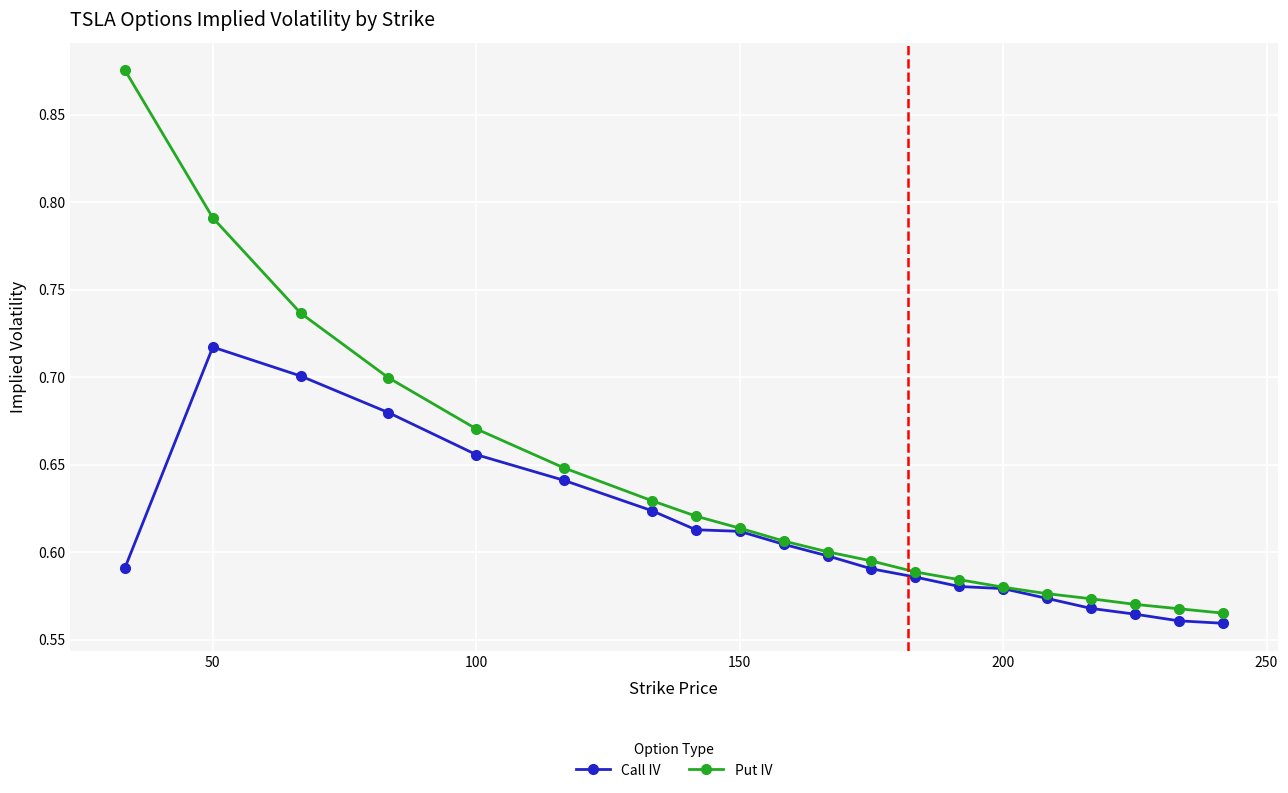

At how many categories does at least one series exceed 0?

20